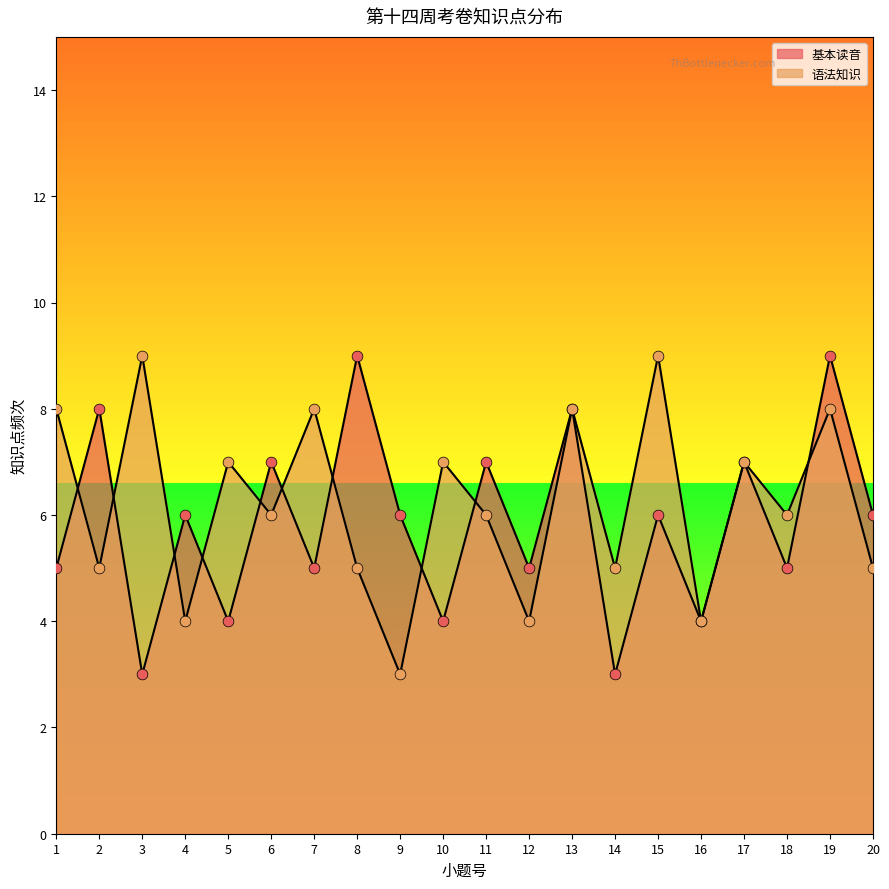

What is the total value across all series at 9?

9